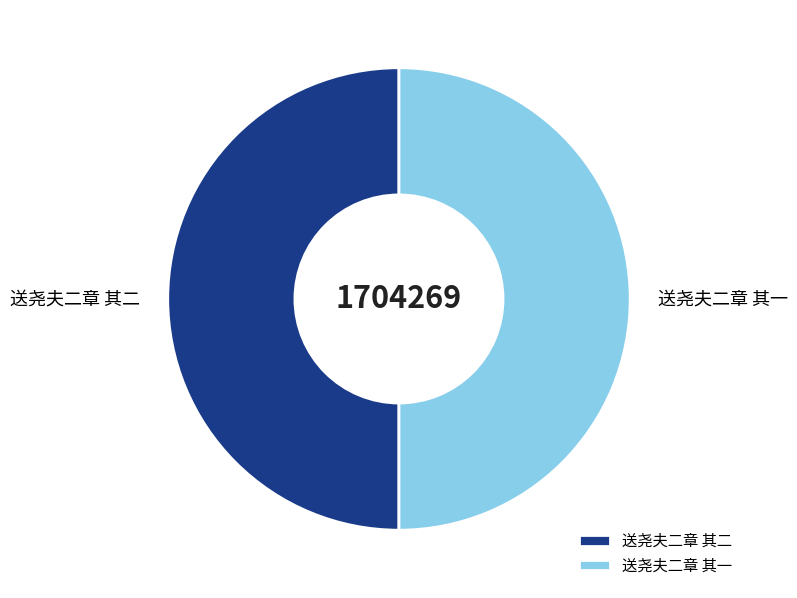

The 送尧夫二章 其一 slice represents 64% of the pie. True or false?

False